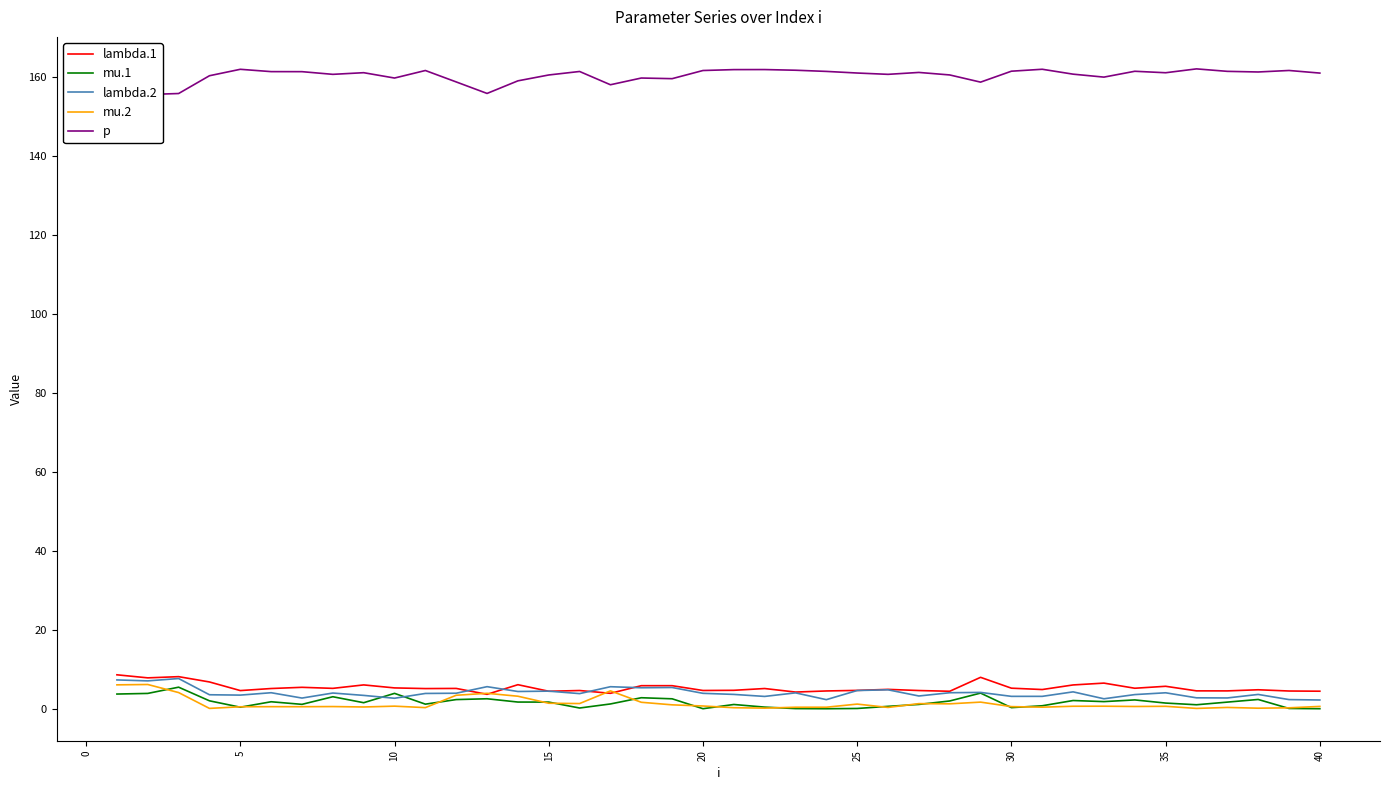

Reading left to right, list all the values displayed in this chart.

lambda.1: 8.7	7.9	8.2	6.8	4.7	5.2	5.5	5.2	6.1	5.3	5.2	5.2	3.7	6.2	4.5	4.7	4.0	5.9	5.9	4.7	4.7	5.2	4.3	4.6	4.7	5.0	4.7	4.5	8.0	5.3	4.9	6.1	6.6	5.3	5.8	4.6	4.6	4.9	4.6	4.5
mu.1: 3.8	3.9	5.5	2.1	0.5	1.8	1.2	3.1	1.6	4.0	1.2	2.4	2.6	1.8	1.8	0.3	1.3	2.9	2.6	0.1	1.1	0.5	0.1	0.1	0.1	0.7	1.2	2.0	4.0	0.3	0.8	2.1	1.9	2.3	1.5	1.1	1.7	2.4	0.1	0.1
lambda.2: 7.4	7.1	7.7	3.6	3.5	4.1	2.8	4.0	3.4	2.7	3.9	4.0	5.7	4.4	4.5	3.9	5.6	5.4	5.4	4.0	3.7	3.2	4.1	2.4	4.7	4.9	3.3	4.1	4.2	3.2	3.2	4.3	2.6	3.7	4.1	2.8	2.8	3.7	2.4	2.3
mu.2: 6.1	6.2	4.2	0.2	0.6	0.6	0.6	0.6	0.5	0.7	0.4	3.5	4.0	3.2	1.5	1.4	4.6	1.7	1.1	0.8	0.3	0.2	0.4	0.5	1.2	0.4	1.4	1.3	1.7	0.6	0.5	0.7	0.7	0.6	0.7	0.2	0.4	0.2	0.3	0.7
p: 154.0	155.5	155.8	160.3	161.9	161.3	161.3	160.6	161.0	159.7	161.6	158.7	155.8	159.0	160.5	161.4	158.0	159.7	159.5	161.6	161.8	161.8	161.7	161.4	161.0	160.6	161.1	160.5	158.7	161.4	161.9	160.7	159.9	161.4	161.0	162.0	161.4	161.2	161.6	160.9